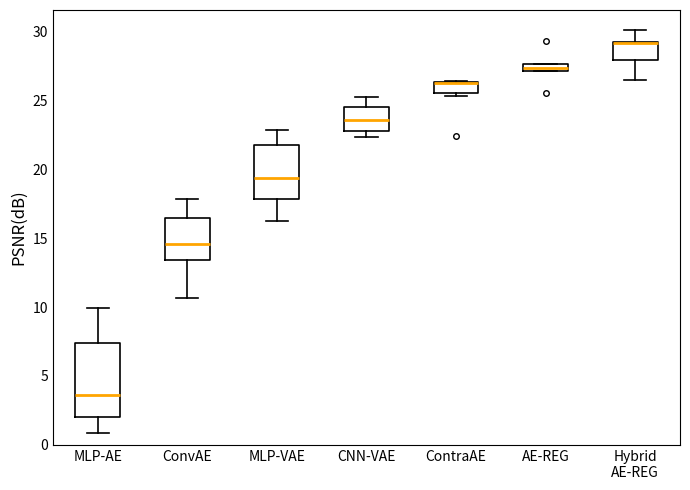

Where is the upper edge of the box for ConvAE on the y-axis? The values are not printed on the chart, so give them approximately, as read against the axis.

16.5